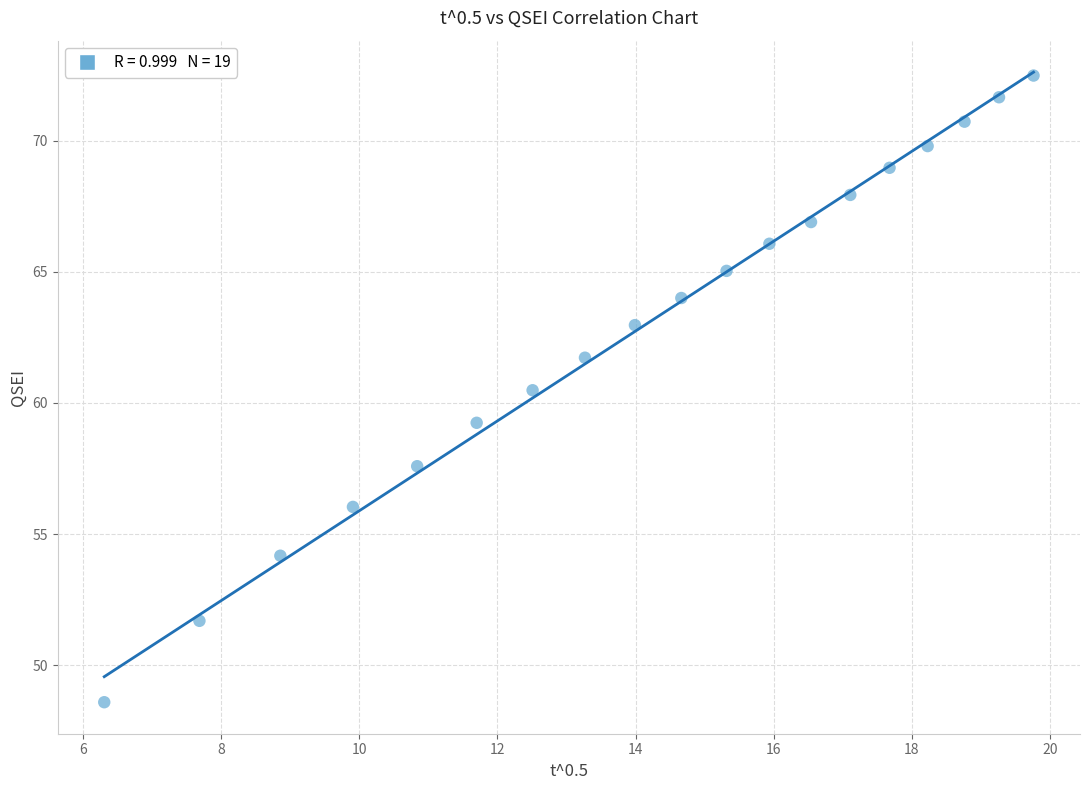

What is the range of Y values (max minus min)?

23.9